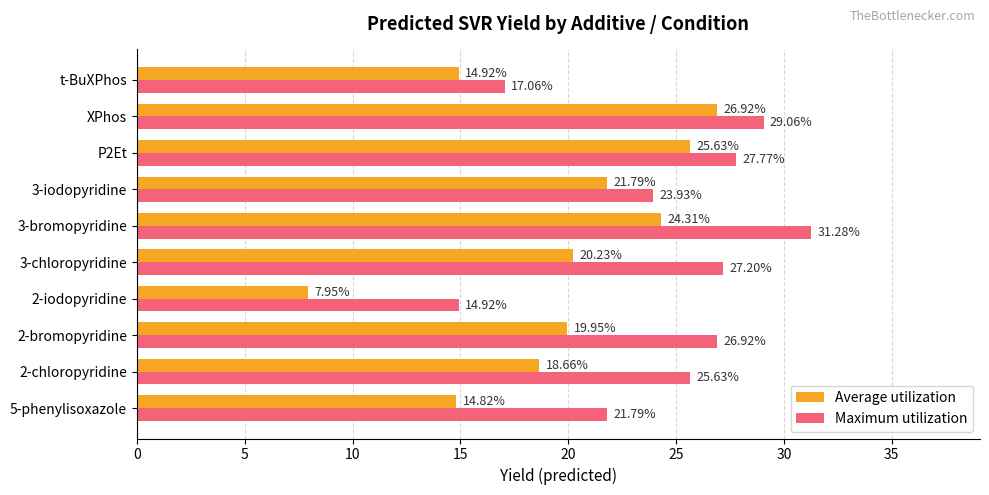

Which series changed the most between 2-iodopyridine and P2Et?

Average utilization